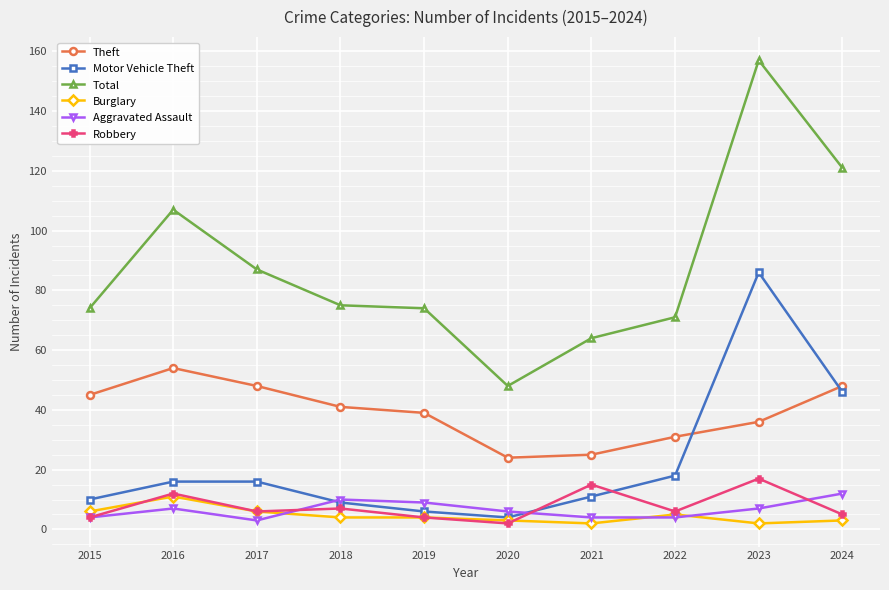

Does the chart have visible grid lines?

Yes